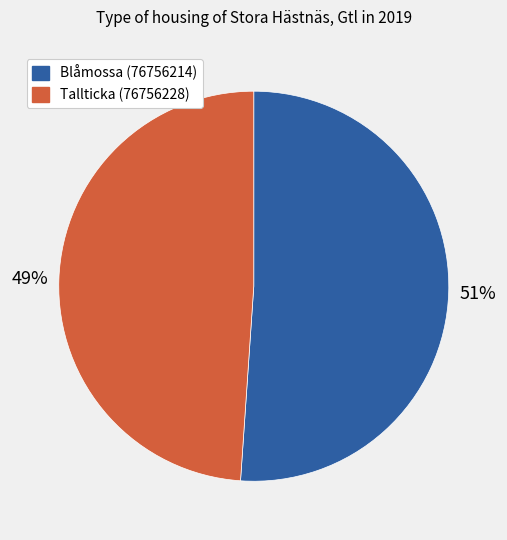

To the nearest percent, what percentage of the pie is Tallticka (76756228)?

49%